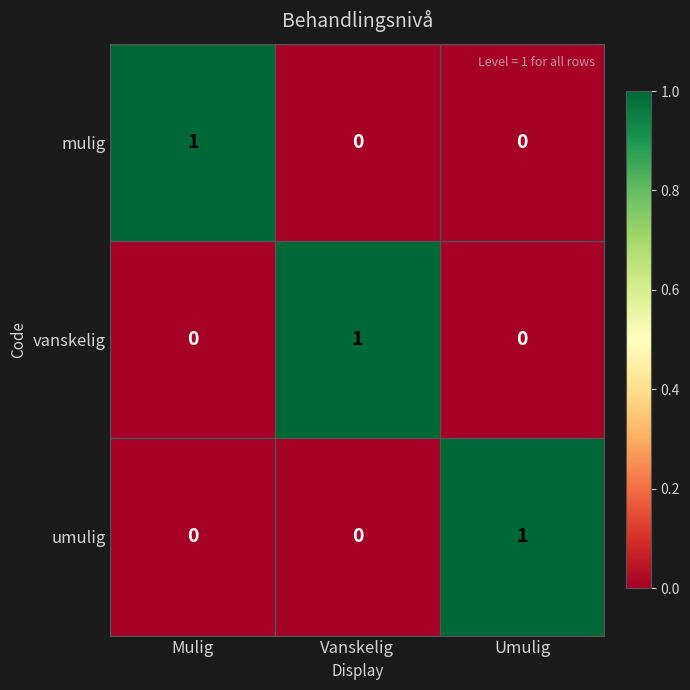

What is the total value across all series at Vanskelig?

1